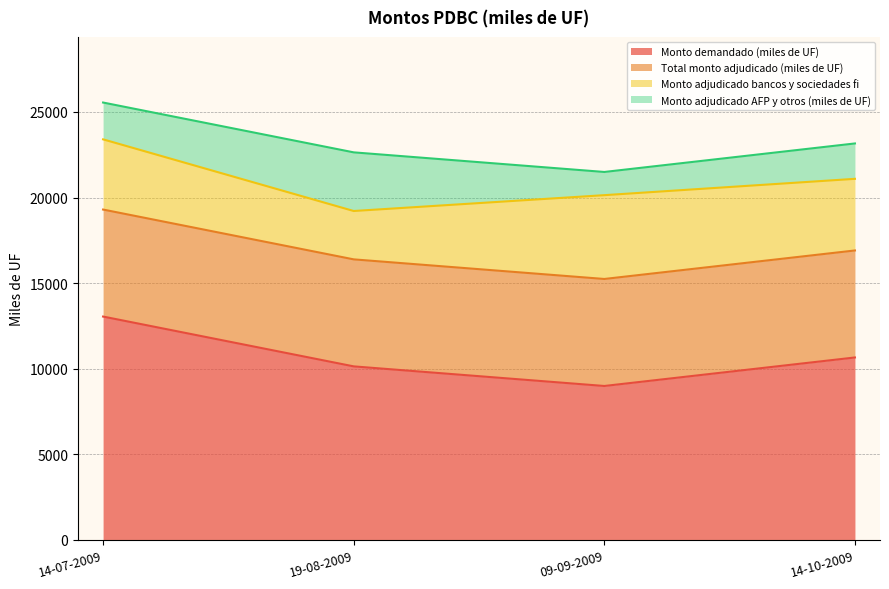

At how many categories does at least one series exceed 11515?

1